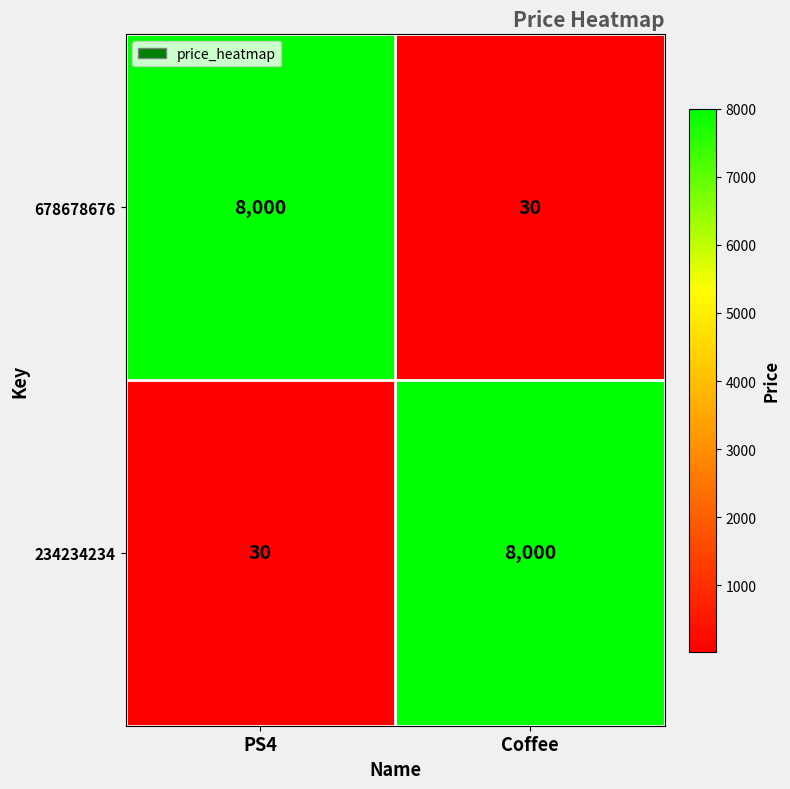

What is the spread (max minus min) of values at Coffee?

7970